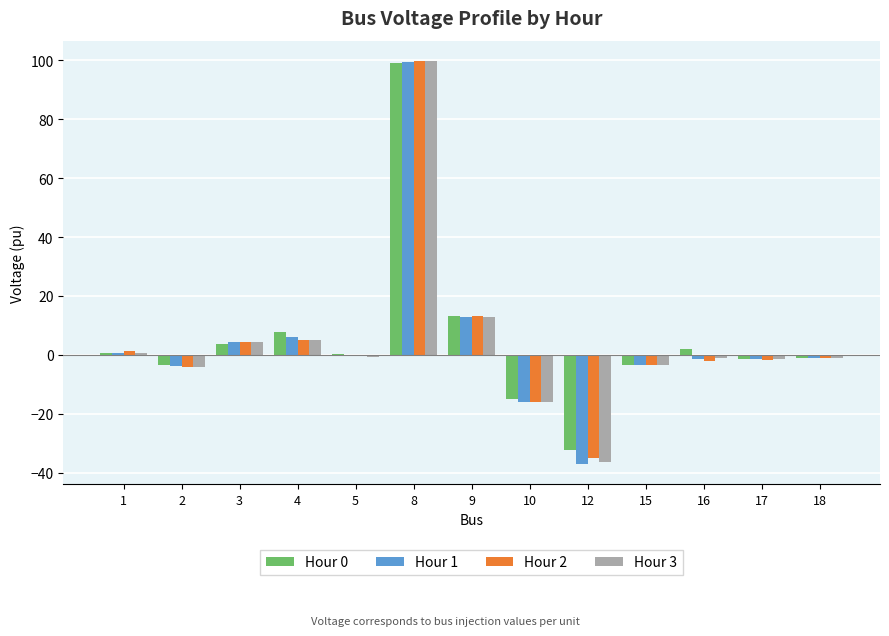

The Hour 1 series shows -1.3 at 16. True or false?

True